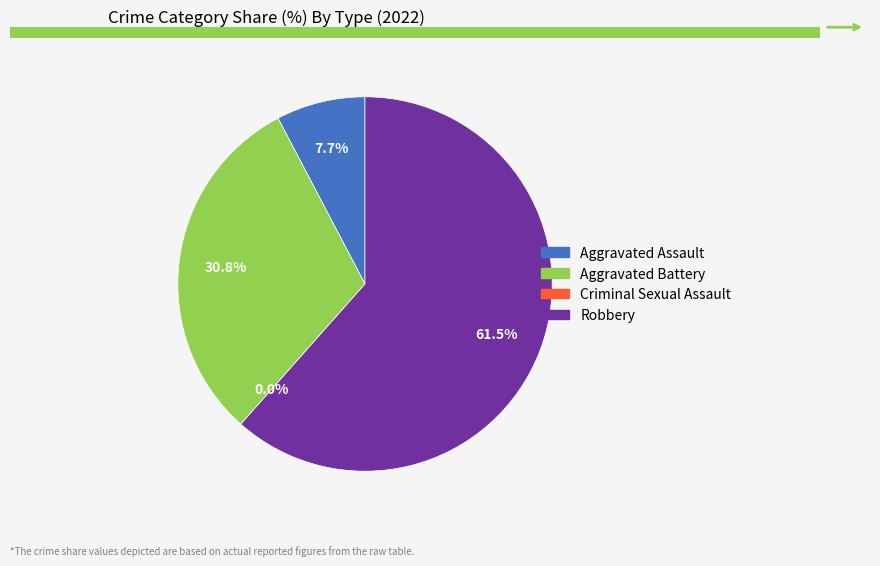

True or false: Aggravated Assault accounts for 18% of the total.

False